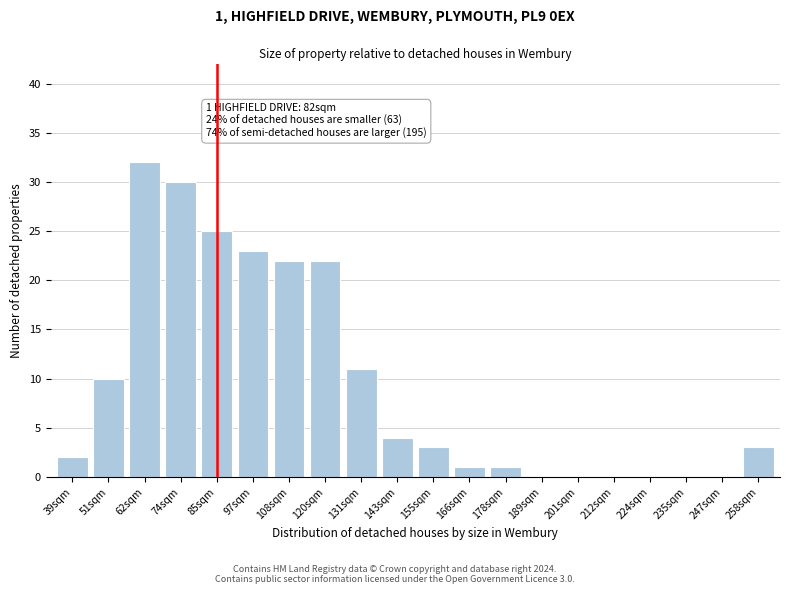

Reading left to right, transcribe all the data shown in this chart.

39sqm=2	51sqm=10	62sqm=32	74sqm=30	85sqm=25	97sqm=23	108sqm=22	120sqm=22	131sqm=11	143sqm=4	155sqm=3	166sqm=1	178sqm=1	189sqm=0	201sqm=0	212sqm=0	224sqm=0	235sqm=0	247sqm=0	258sqm=3